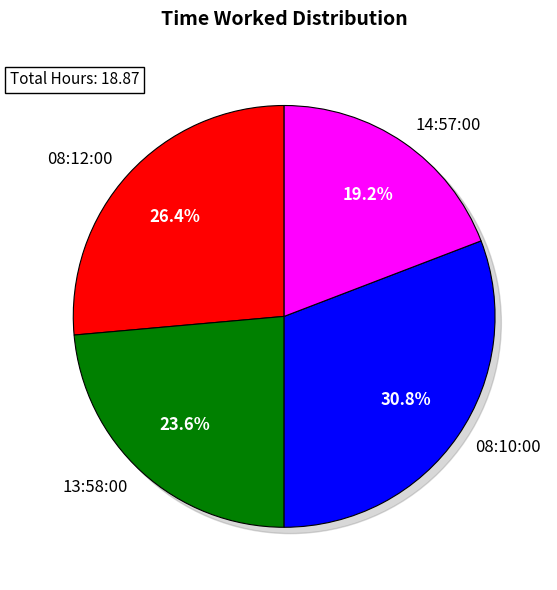

To the nearest percent, what is the difference between the largest and smallest slice percentages?

12%